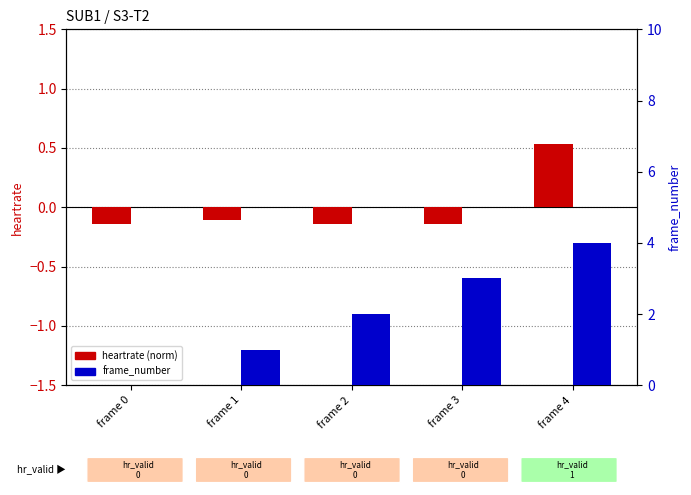

How many bars are there in total?

10